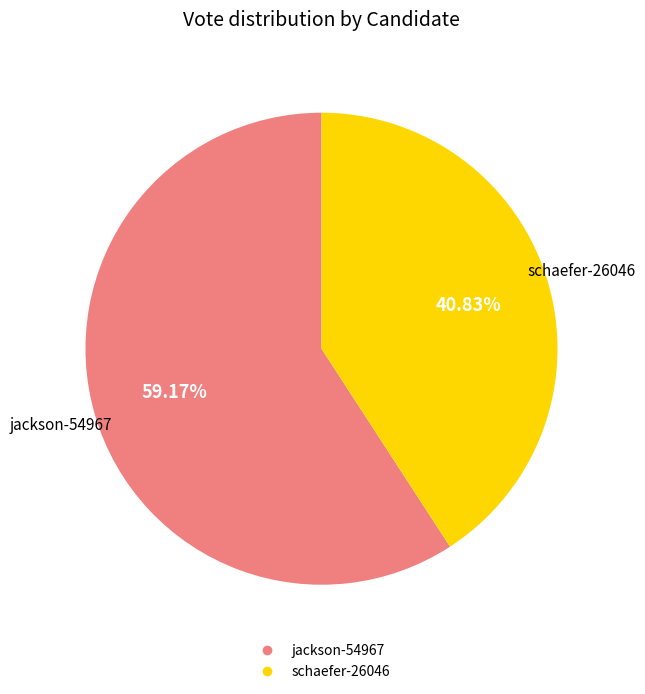

The jackson-54967 slice represents 69% of the pie. True or false?

False